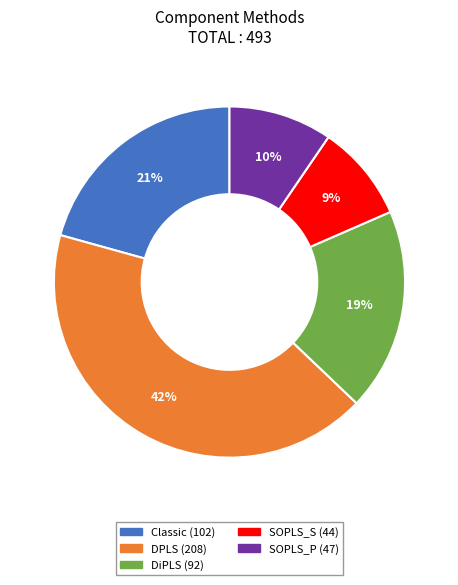

To the nearest percent, what is the difference between the largest and smallest slice percentages?

33%